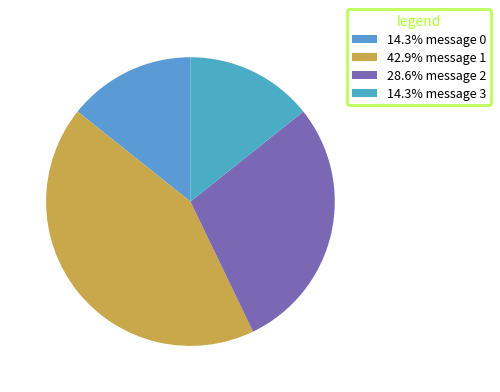

How many segments does this pie chart have?

4